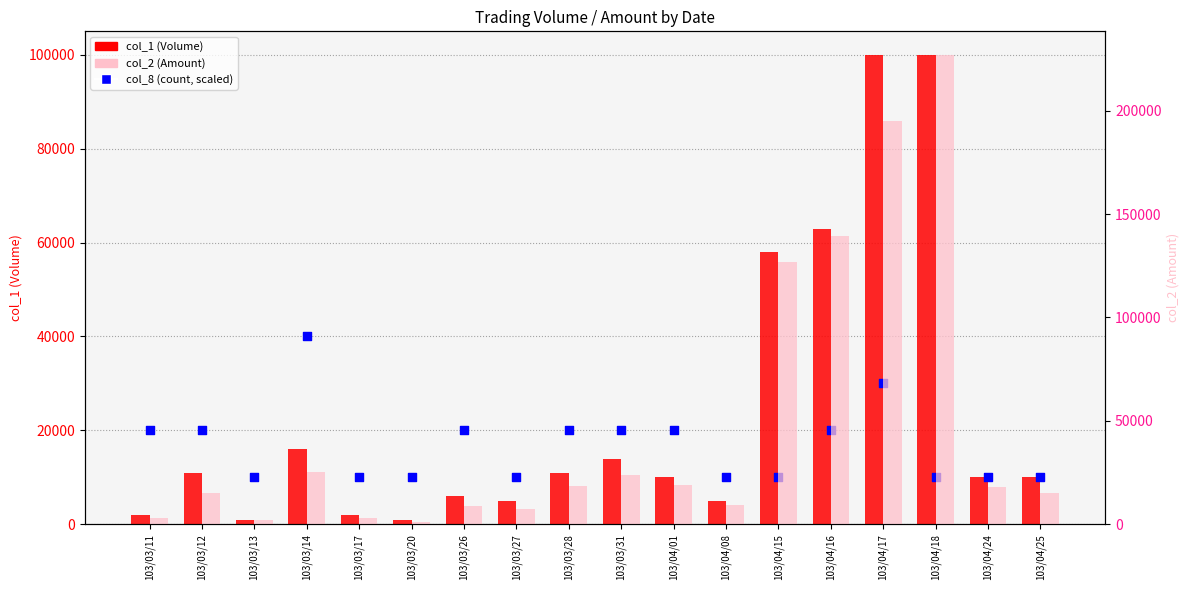

Which series reaches the minimum Y coordinate?

col_1 (Volume)